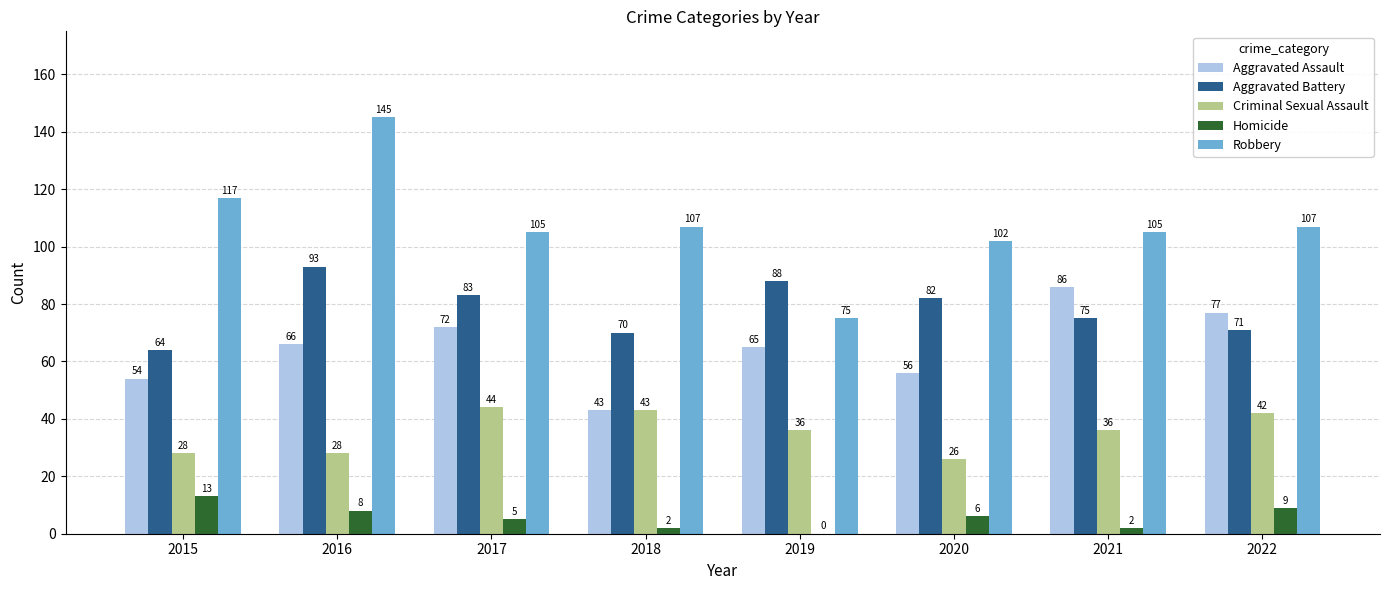

Are the bars grouped side by side (vs. stacked)?

Yes